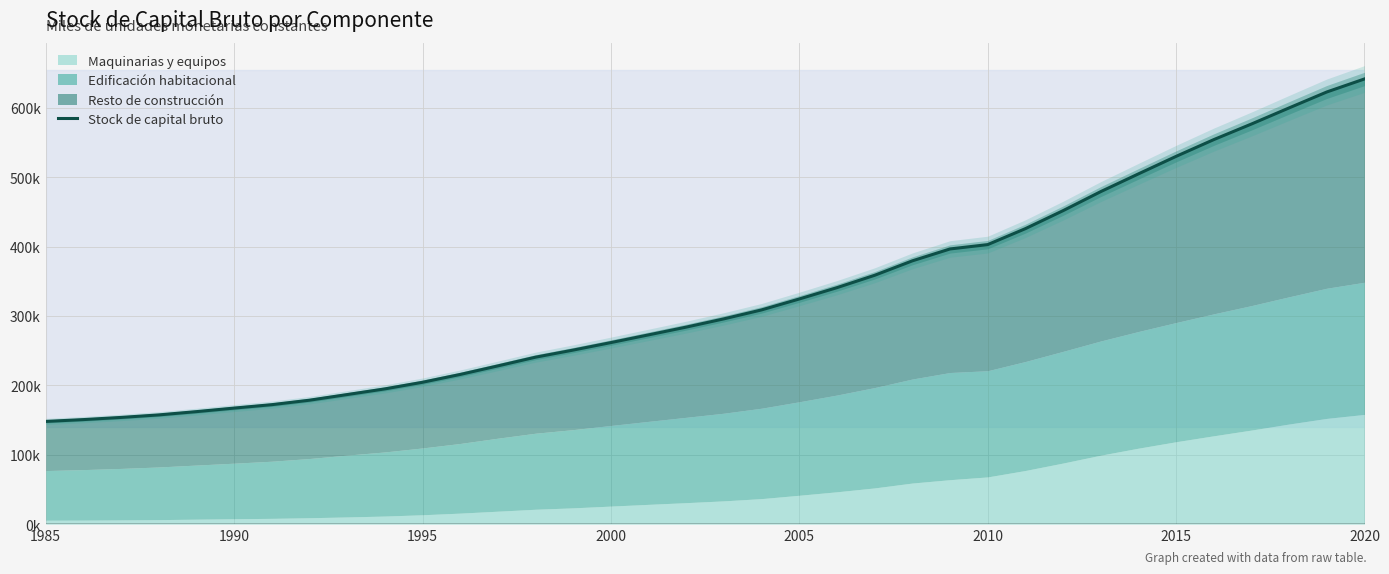

At which category does the chart reach its minimum across all series?

1985